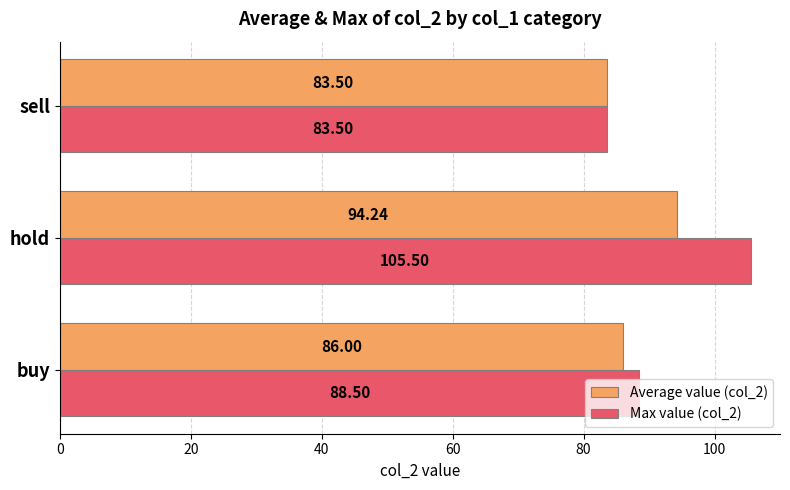

What is the difference between the maximum and second lowest values in the Max value (col_2) series?

17.0